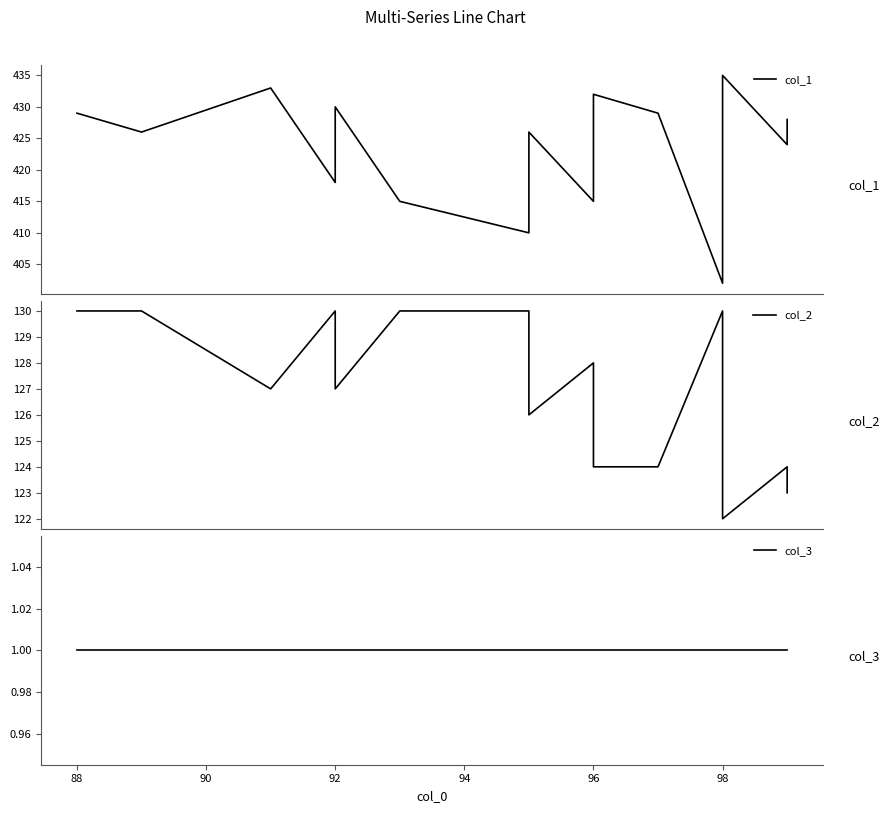

Does the chart have visible grid lines?

No